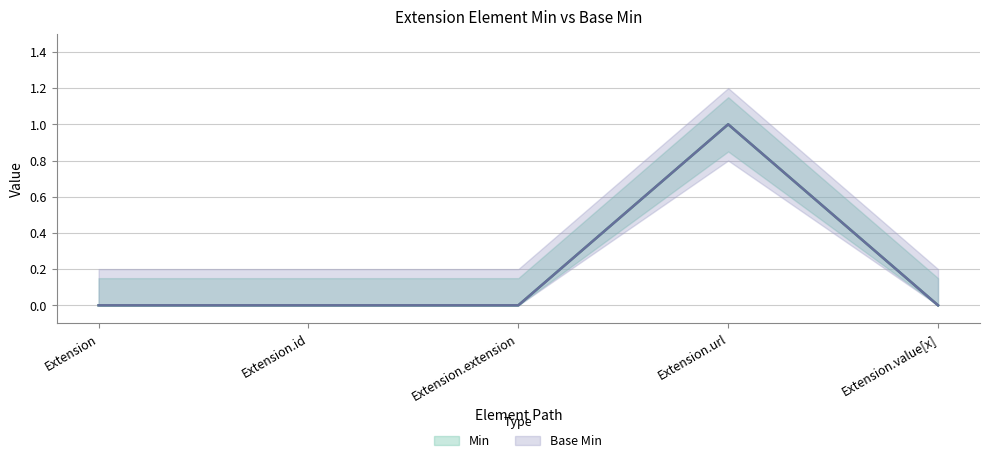

What are all the series names shown in the legend?

Min, Base Min